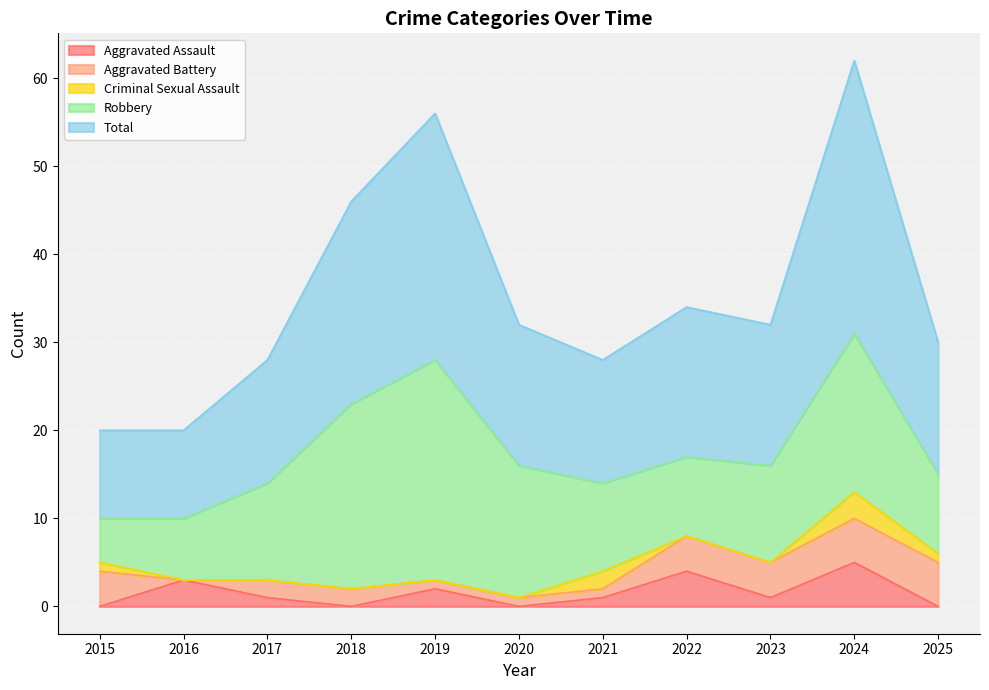

Which category has the highest value in the Criminal Sexual Assault series?

2024